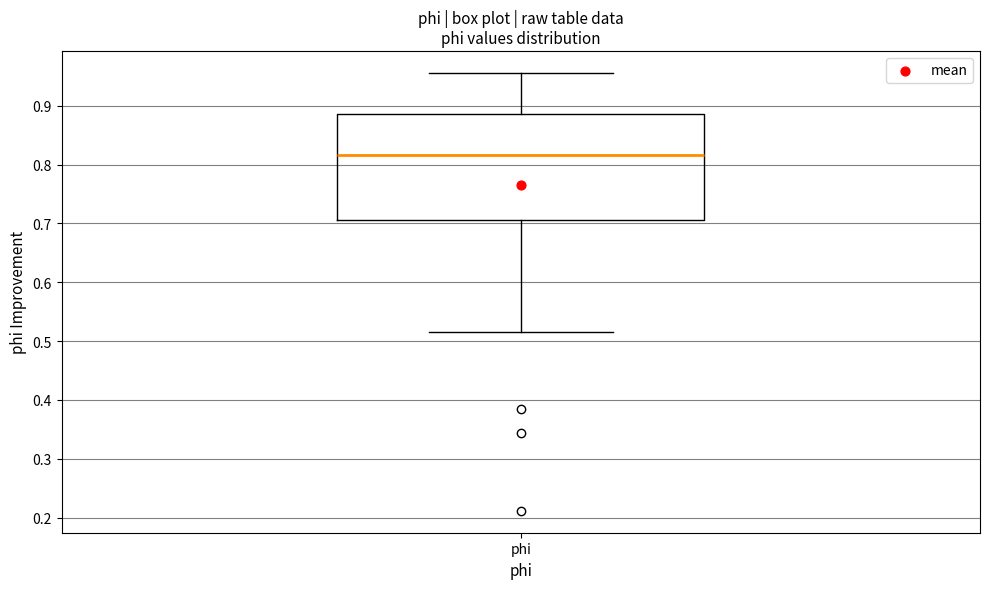

Where does the lower whisker of the box for phi end on the y-axis? The values are not printed on the chart, so give them approximately, as read against the axis.

0.52